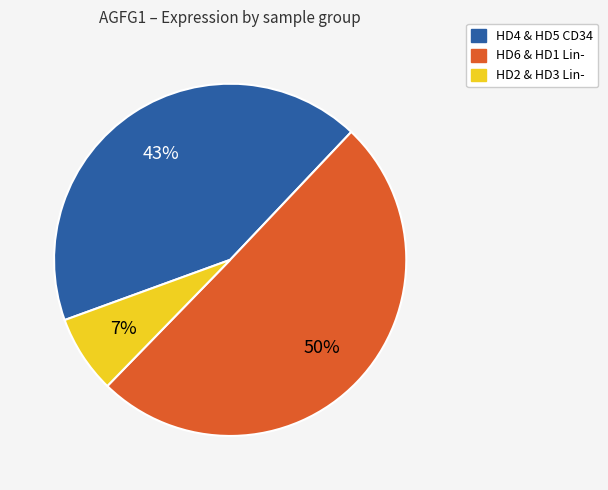

What is the majority slice?

HD6 & HD1 Lin-